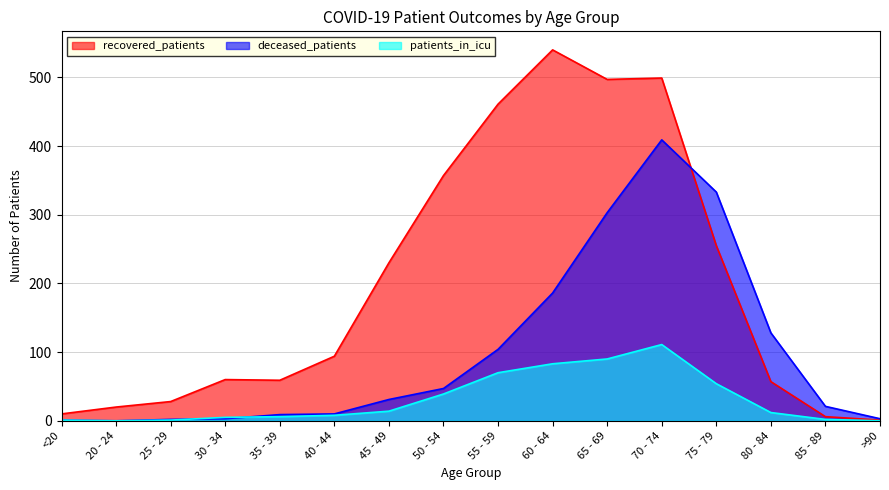

What is the sum of the deceased_patients values at 65 - 69 and <20?

304